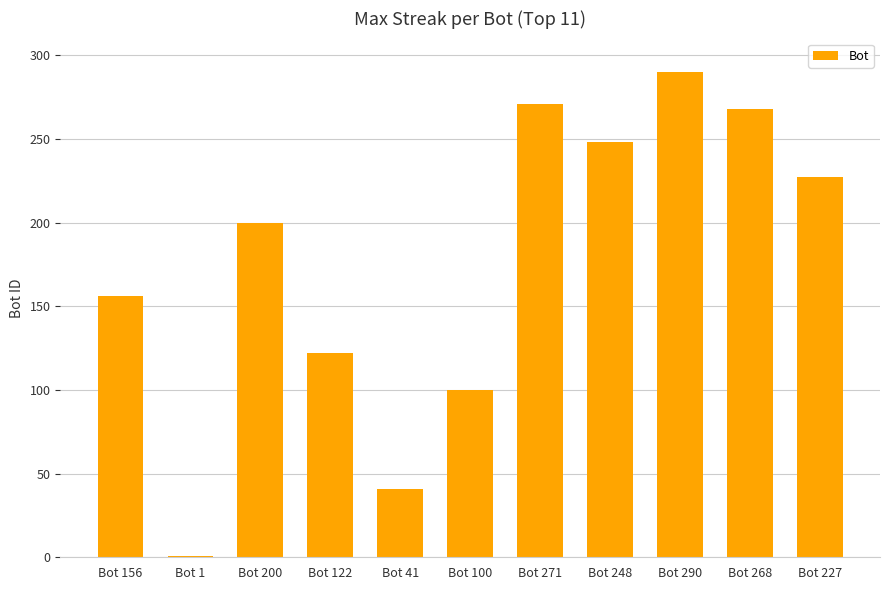

Between Bot 248 and Bot 290, which is larger?

Bot 290